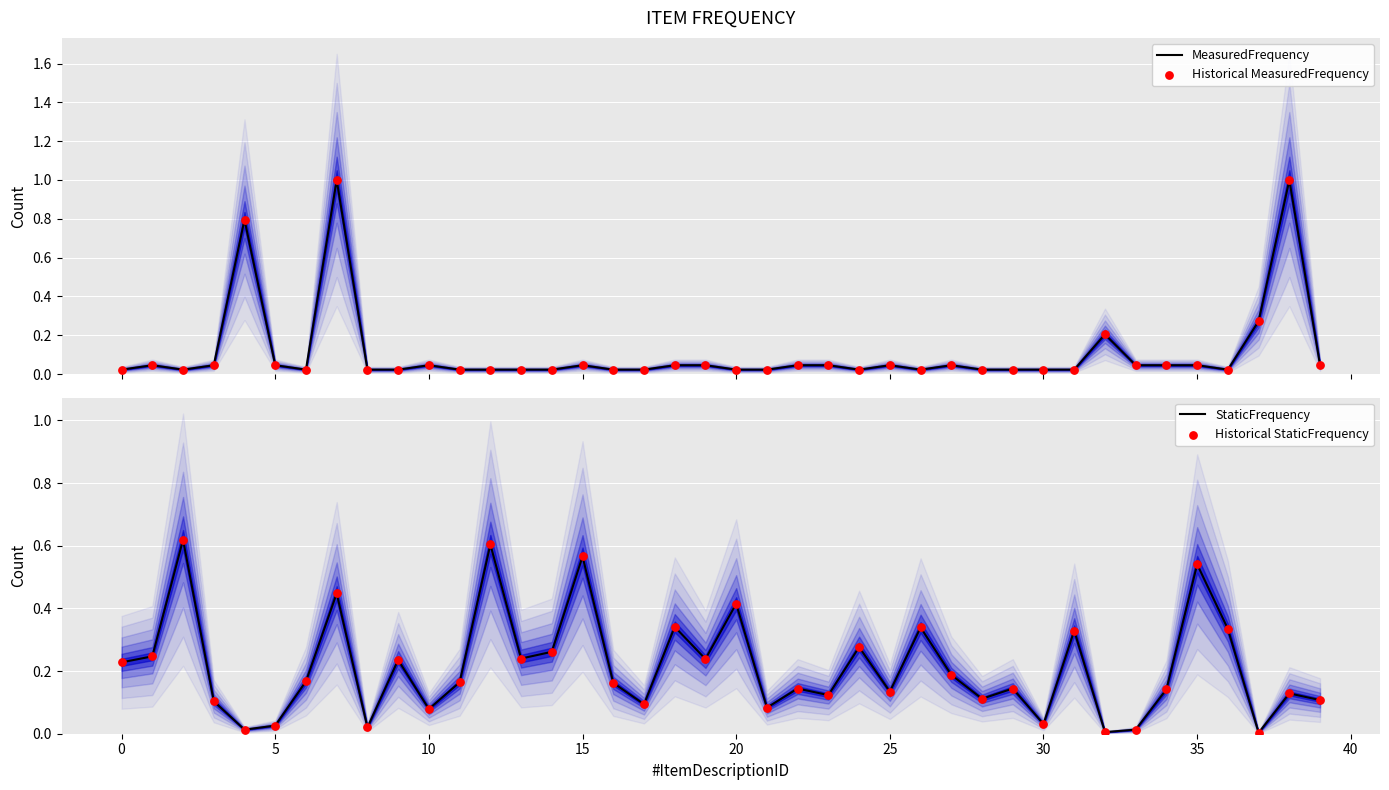

Which series reaches the minimum Y coordinate?

StaticFrequency